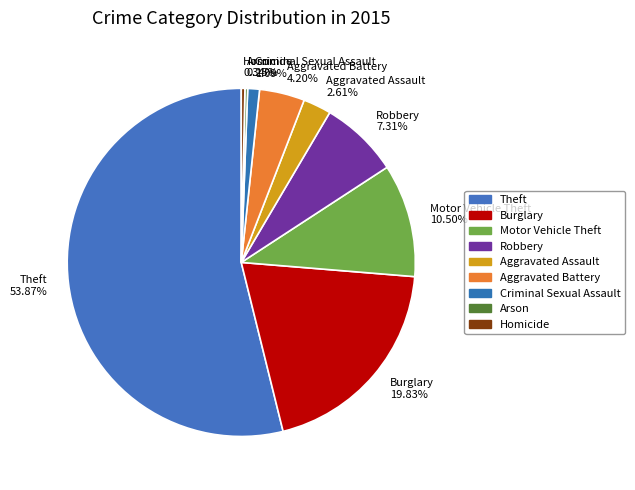

Combined, do Aggravated Battery and Aggravated Assault account for over 50%?

No